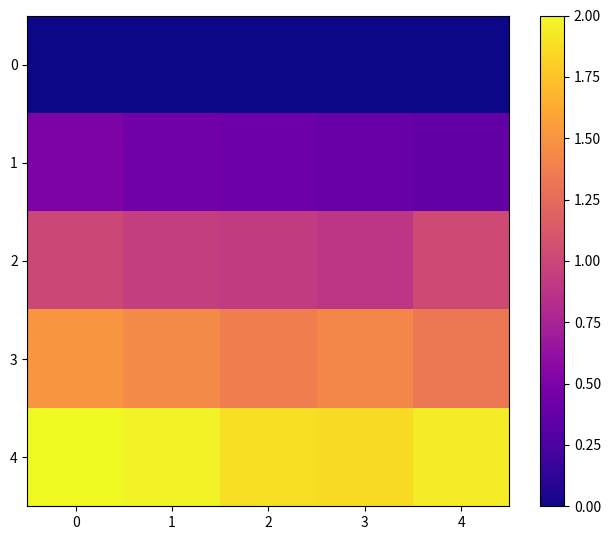

Rank the series by their average value, from highest to lowest.

4, 3, 2, 1, 0